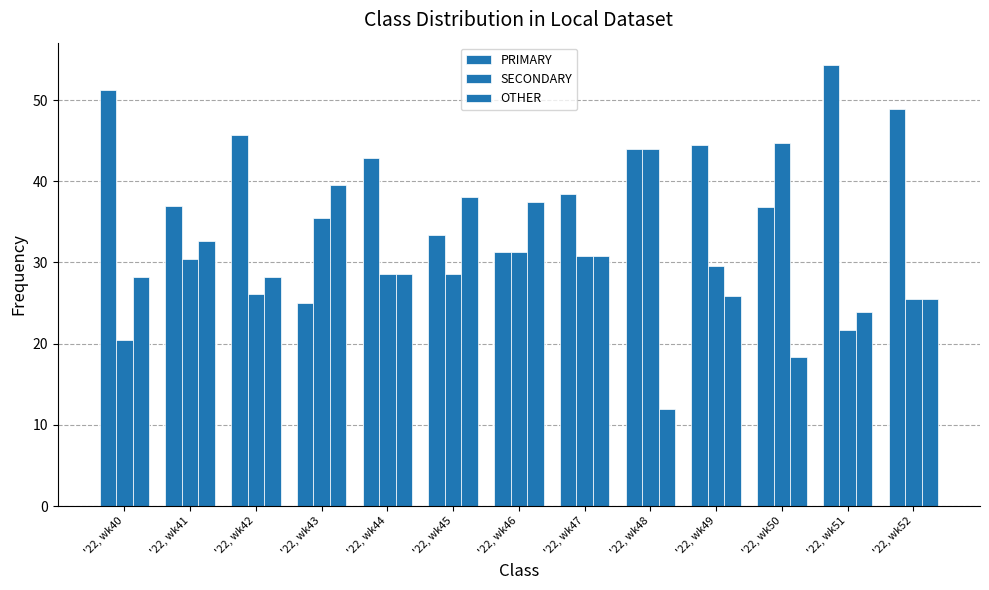

Reading left to right, transcribe all the data shown in this chart.

PRIMARY: 51.3	37.0	45.7	25.0	42.9	33.3	31.2	38.5	44.0	44.4	36.8	54.3	48.9
SECONDARY: 20.5	30.4	26.1	35.4	28.6	28.6	31.2	30.8	44.0	29.6	44.7	21.7	25.5
OTHER: 28.2	32.6	28.3	39.6	28.6	38.1	37.5	30.8	12.0	25.9	18.4	23.9	25.5